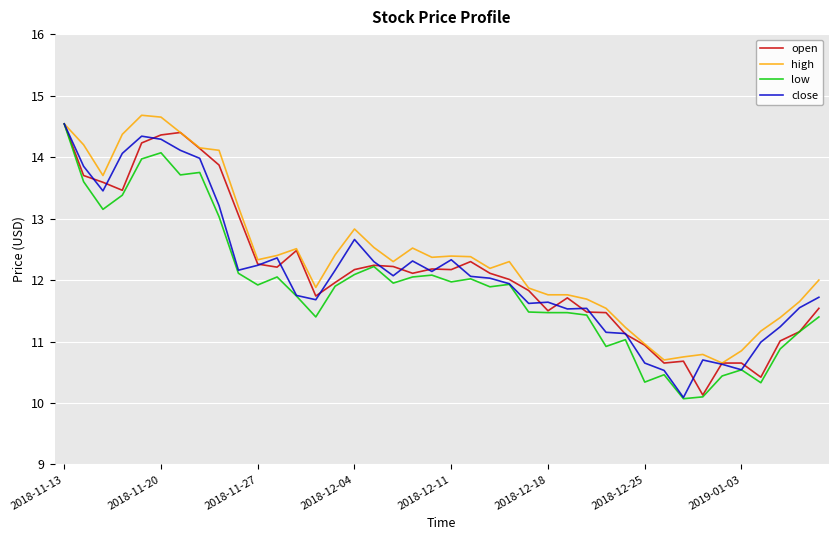

True or false: open has more than 2 points higher than both neighbors.

True